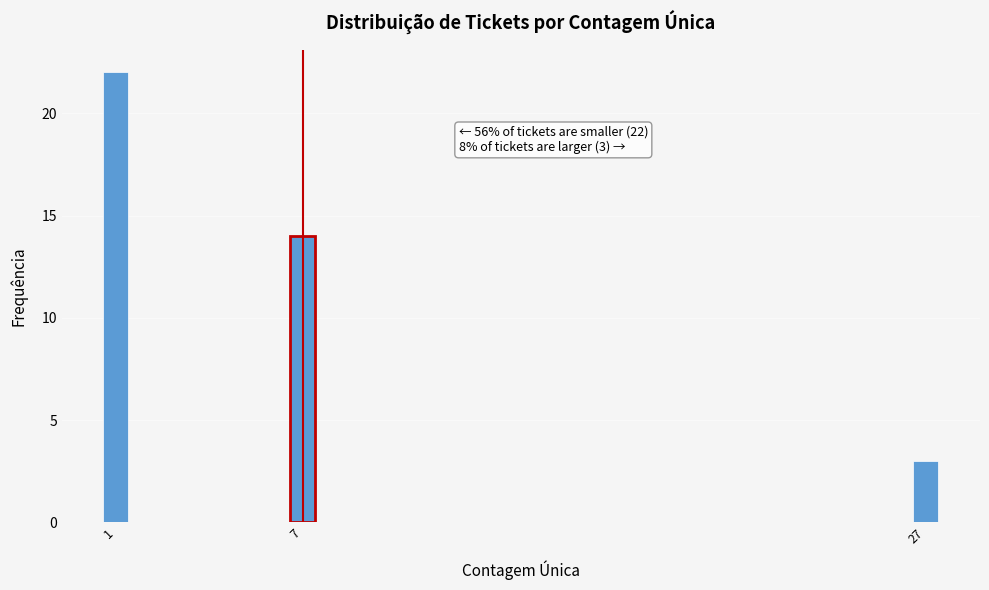

Reading right to left, extract all data points from this chart.

3	14	22